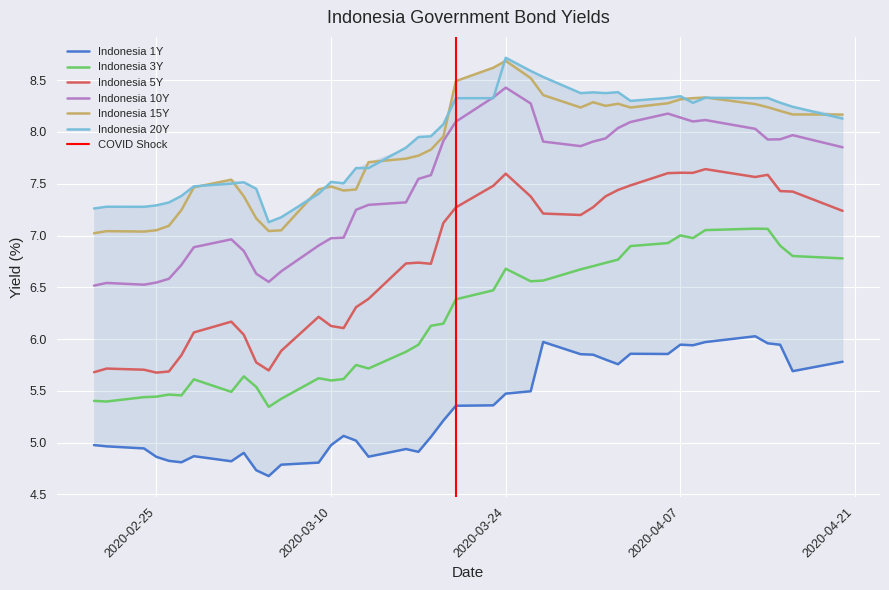

At which category does Indonesia 20Y reach its first local valley?

2020-02-24